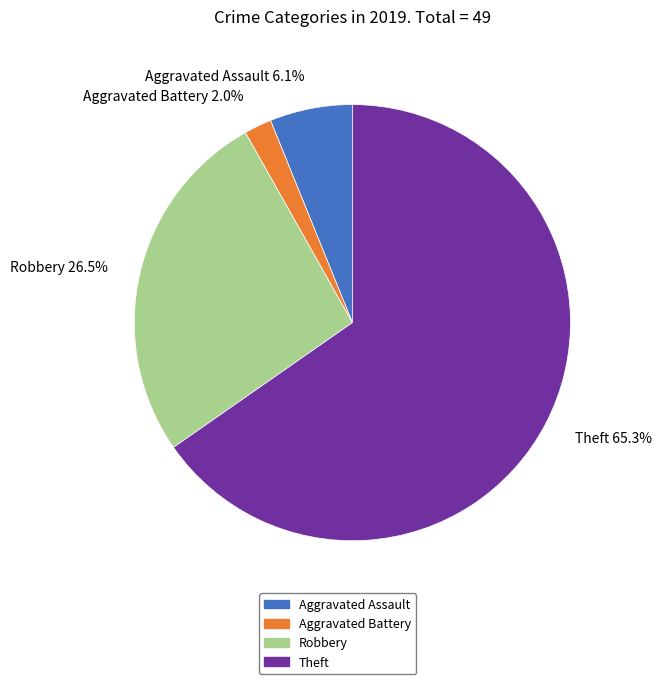

What is the largest slice in the pie chart?

Theft